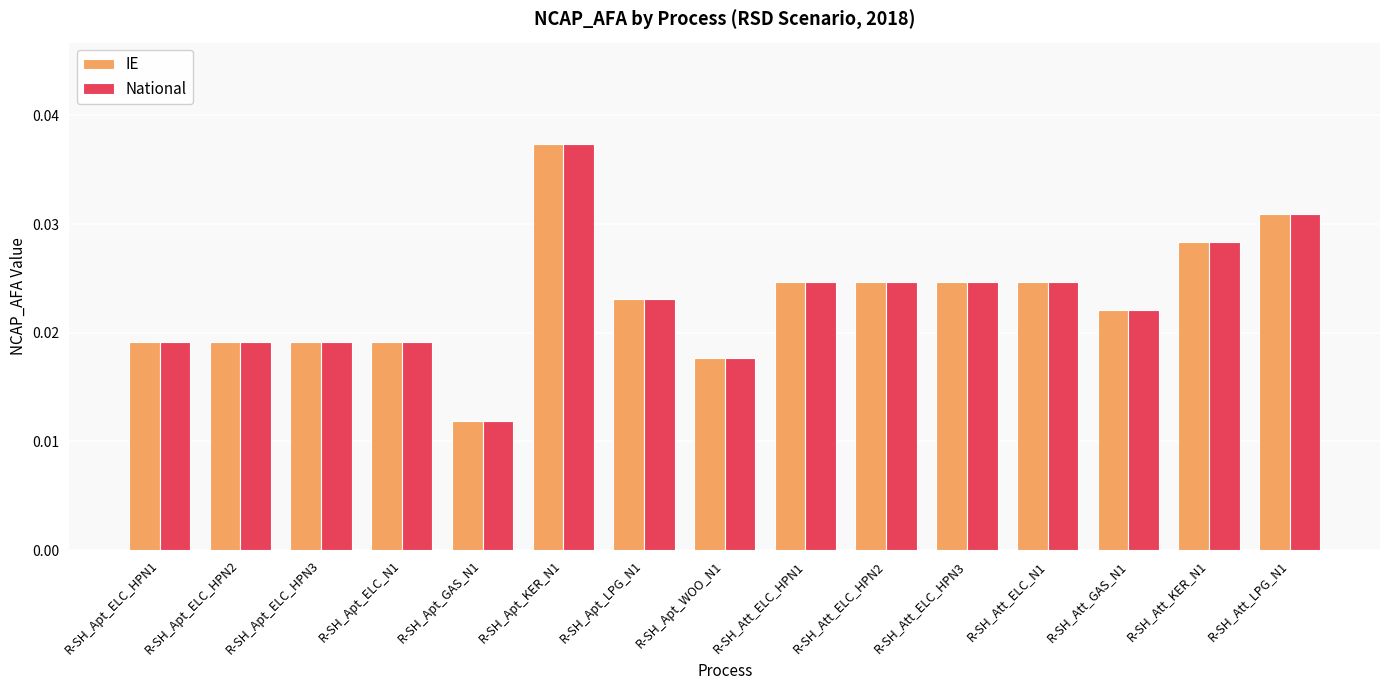

Is the value of National at R-SH_Att_ELC_N1 greater than the value of IE at R-SH_Apt_ELC_HPN1?

Yes